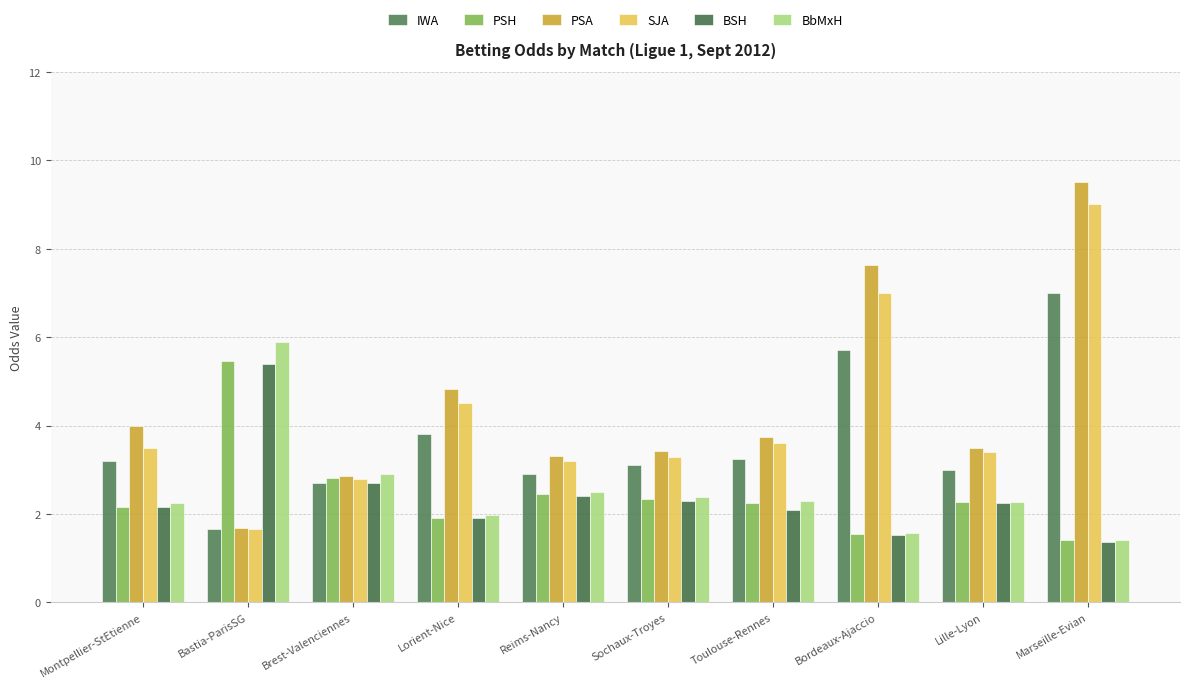

Where is SJA nearest to the value 5?

Lorient-Nice